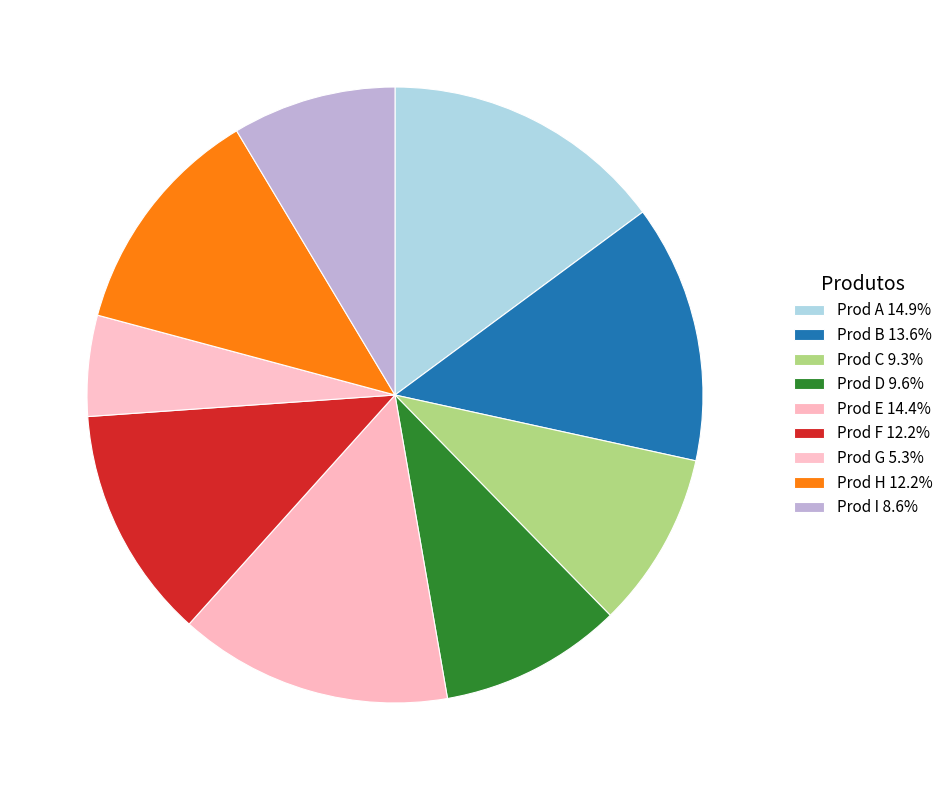

To the nearest percent, what is the difference between the largest and smallest slice percentages?

10%